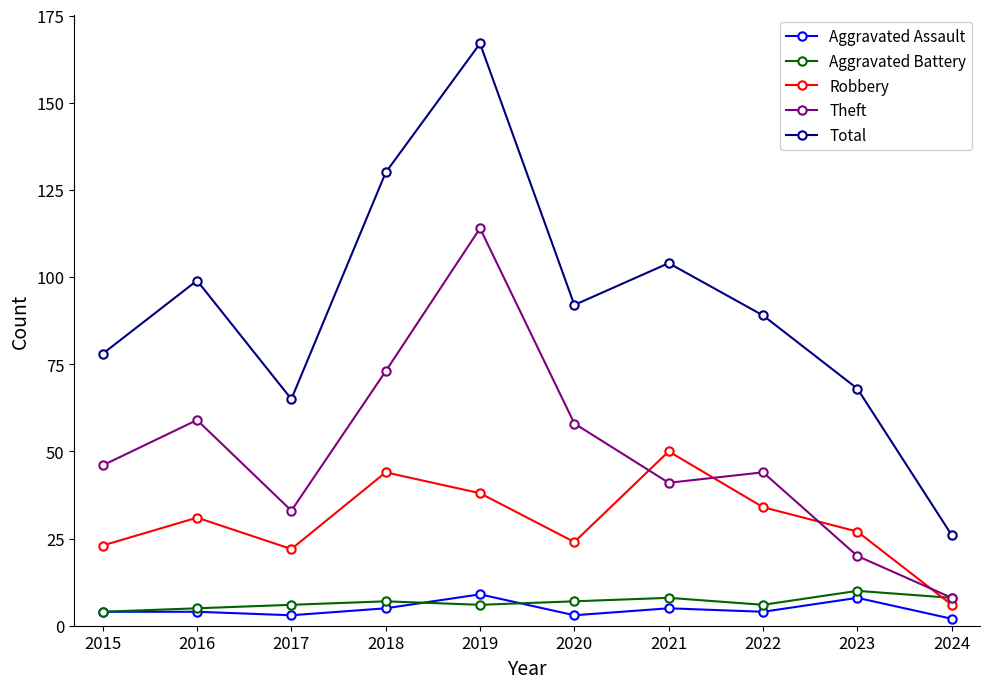

What is the total value across all series at 2018?

259